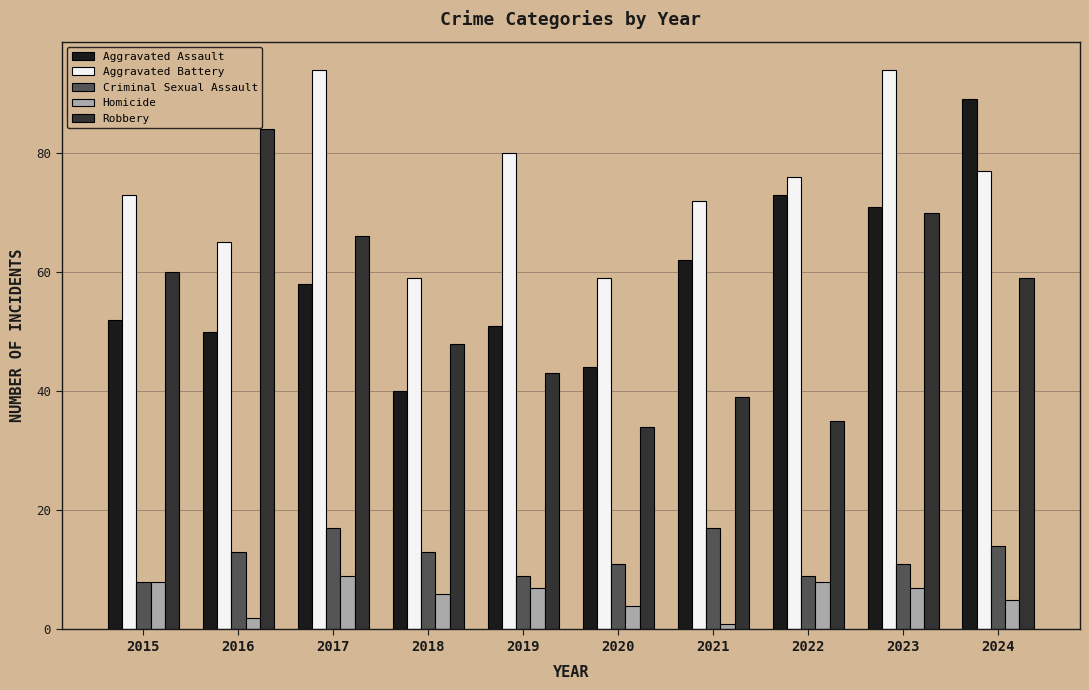

Rank the series by their maximum value, from lowest to highest.

Homicide, Criminal Sexual Assault, Robbery, Aggravated Assault, Aggravated Battery